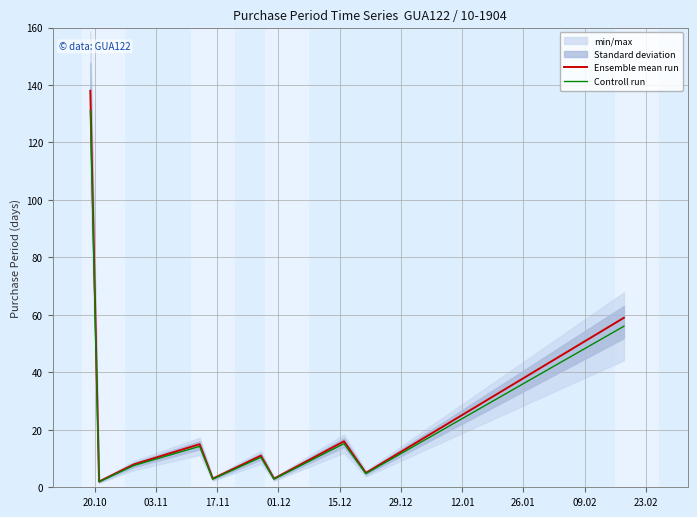

Is it true that Controll run equals 12.4 at 17.11?

False